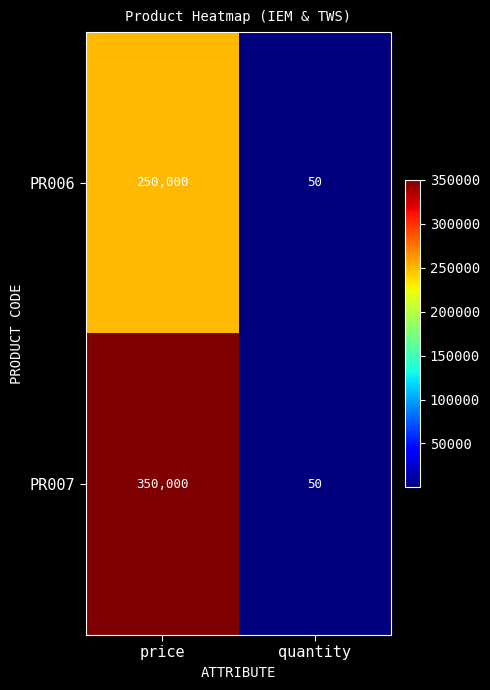

The PR006 series shows 50 at quantity. True or false?

True